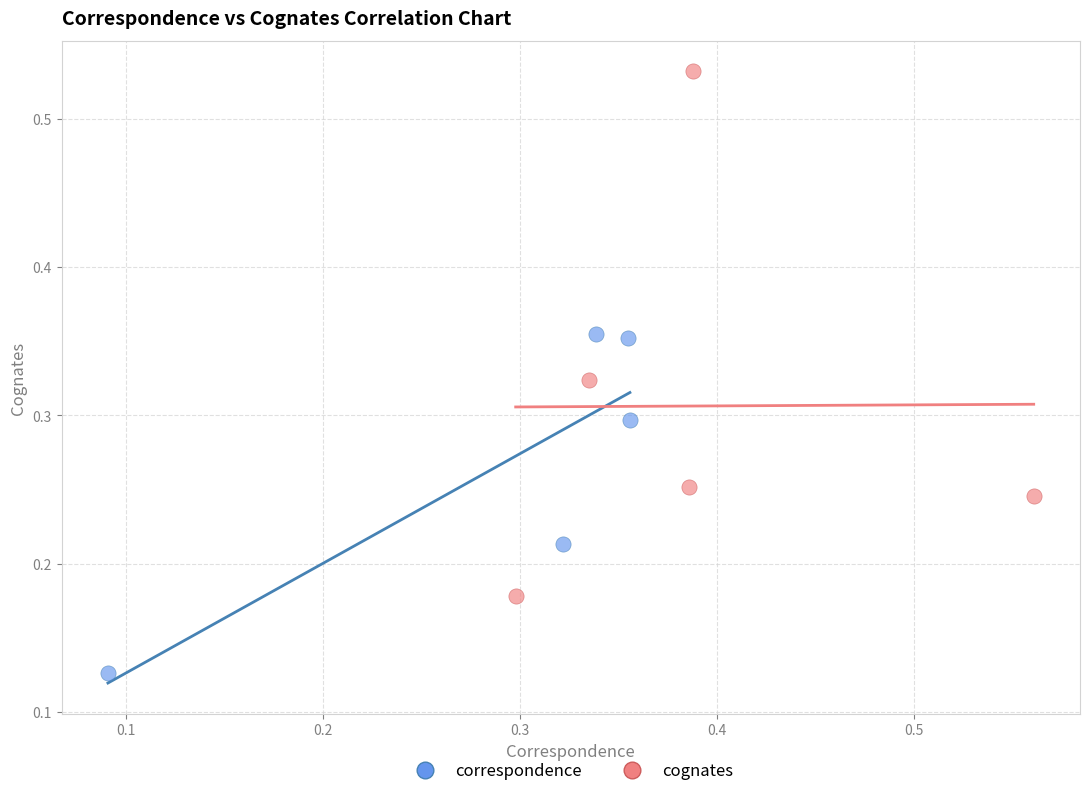

Which series reaches the maximum Y coordinate?

cognates